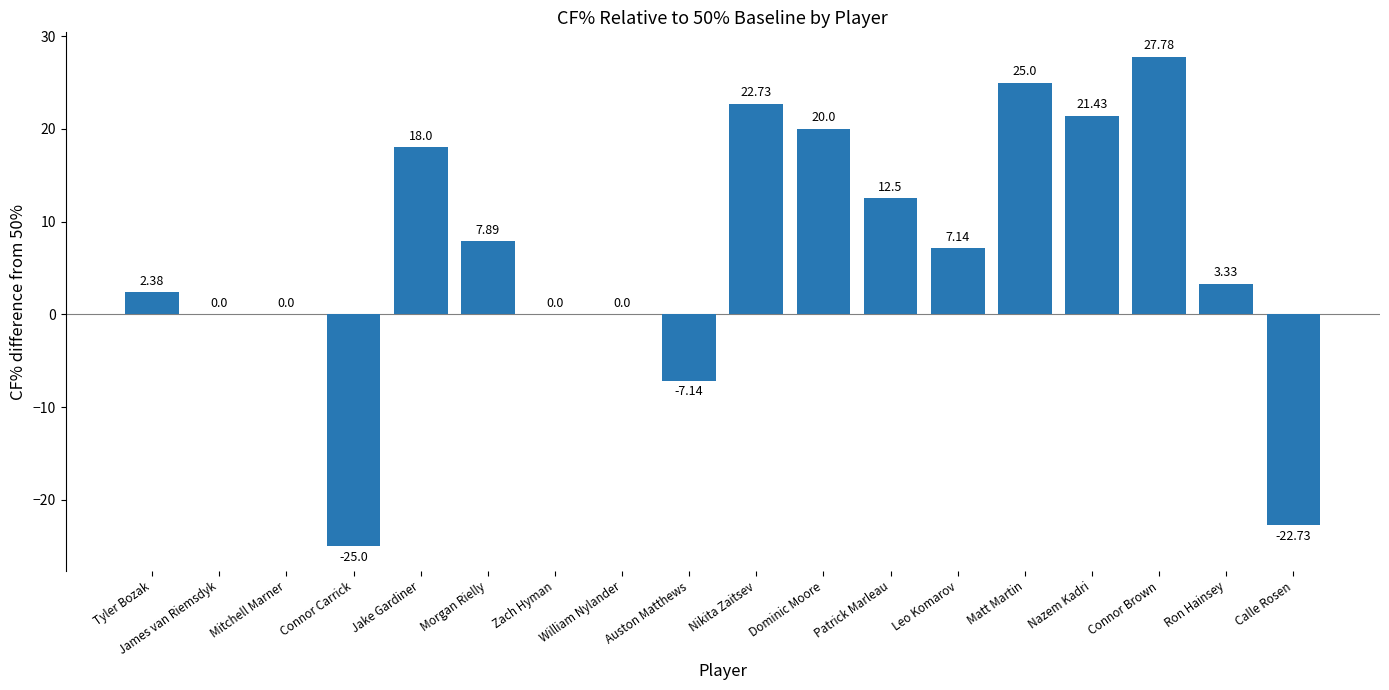

What is the difference between the values at Connor Brown and Leo Komarov?

20.6